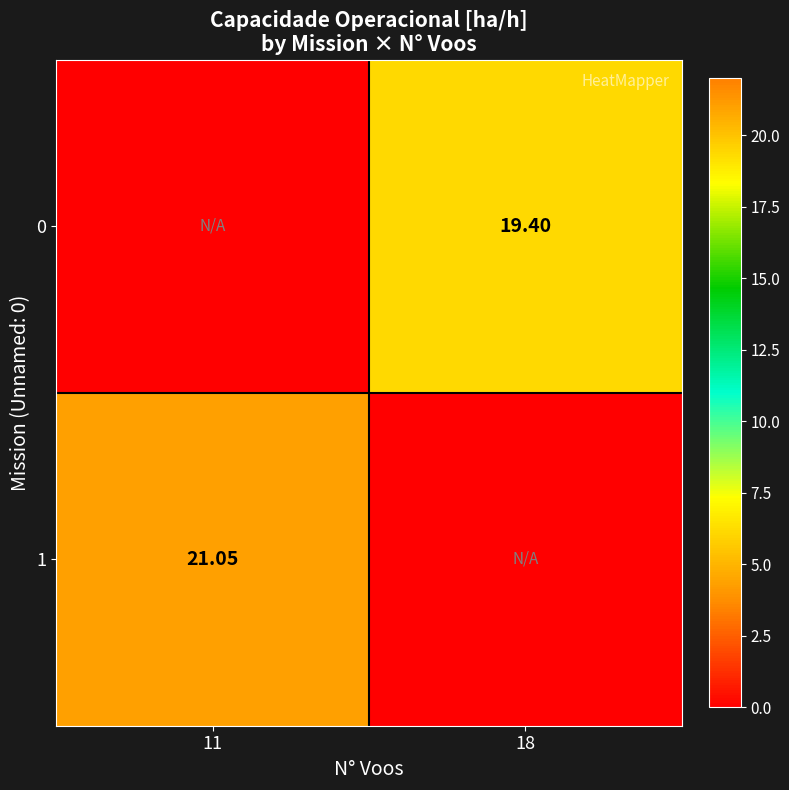

Is the value of 1 at 18 greater than the value of 0 at 11?

No